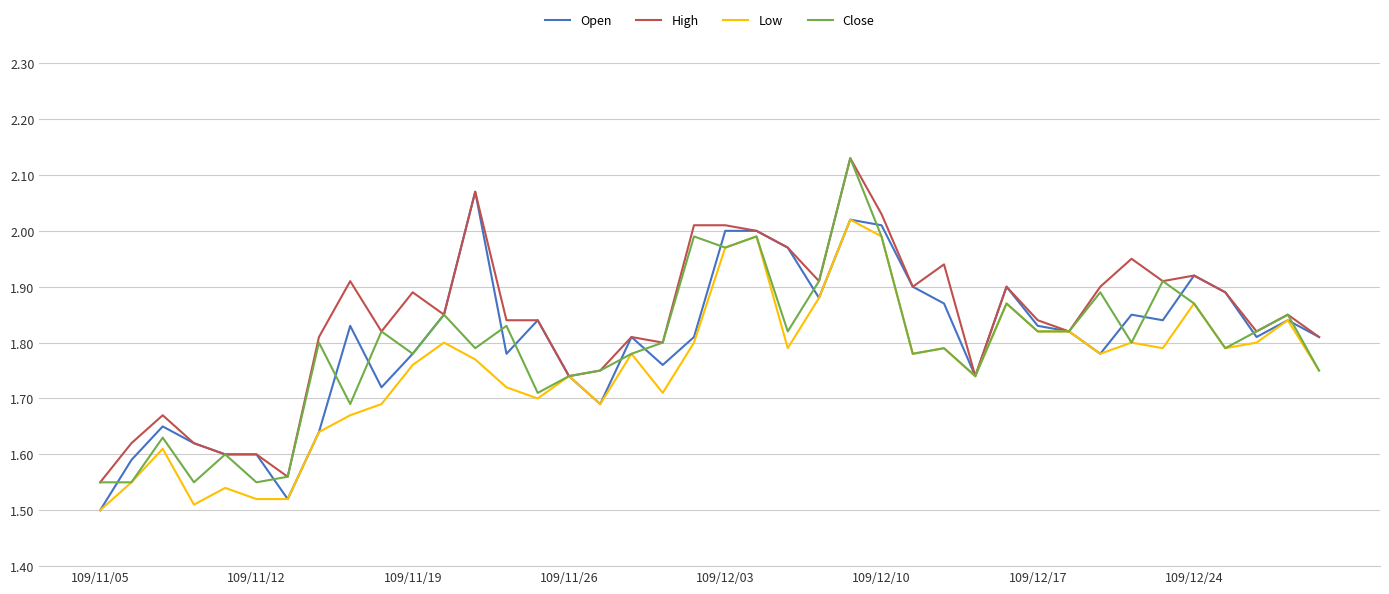

What is the difference between the second highest and minimum values in the Low series?

0.5